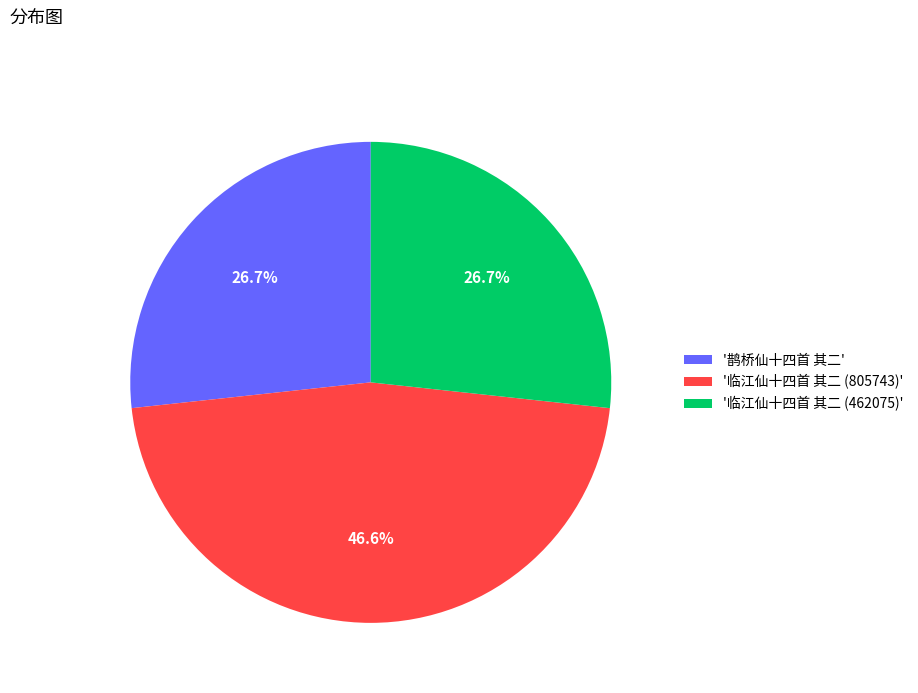

What is the largest slice in the pie chart?

'临江仙十四首 其二 (805743)'